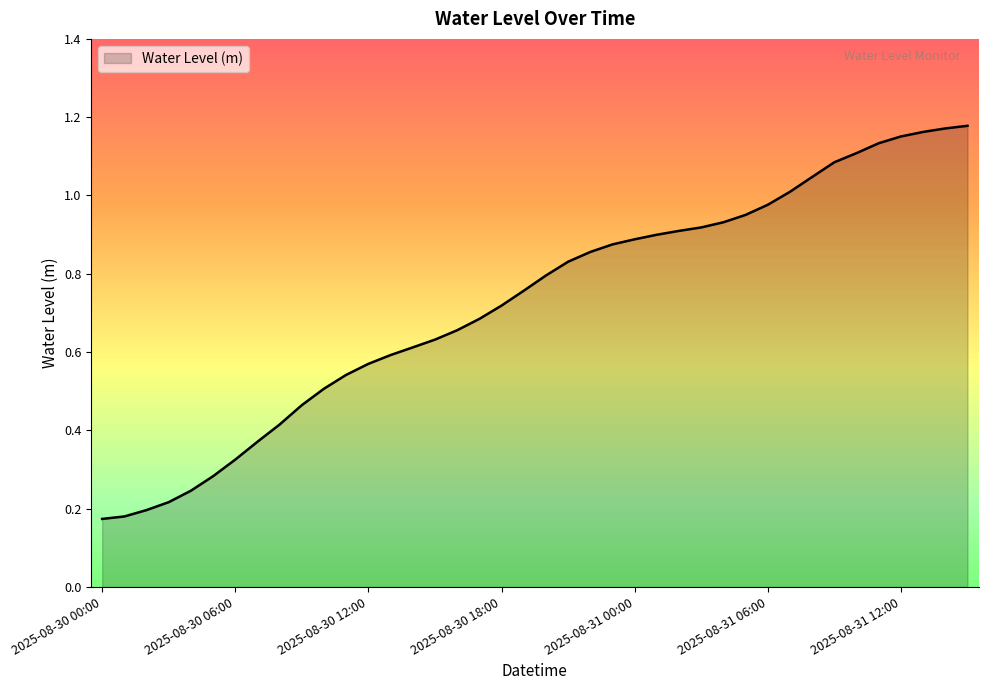

List the labels in order of value, smallest first.

2025-08-30 00:00, 2025-08-30 01:00, 2025-08-30 02:00, 2025-08-30 03:00, 2025-08-30 04:00, 2025-08-30 05:00, 2025-08-30 06:00, 2025-08-30 07:00, 2025-08-30 08:00, 2025-08-30 09:00, 2025-08-30 10:00, 2025-08-30 11:00, 2025-08-30 12:00, 2025-08-30 13:00, 2025-08-30 14:00, 2025-08-30 15:00, 2025-08-30 16:00, 2025-08-30 17:00, 2025-08-30 18:00, 2025-08-30 19:00, 2025-08-30 20:00, 2025-08-30 21:00, 2025-08-30 22:00, 2025-08-30 23:00, 2025-08-31 00:00, 2025-08-31 01:00, 2025-08-31 02:00, 2025-08-31 03:00, 2025-08-31 04:00, 2025-08-31 05:00, 2025-08-31 06:00, 2025-08-31 07:00, 2025-08-31 08:00, 2025-08-31 09:00, 2025-08-31 10:00, 2025-08-31 11:00, 2025-08-31 12:00, 2025-08-31 13:00, 2025-08-31 14:00, 2025-08-31 15:00